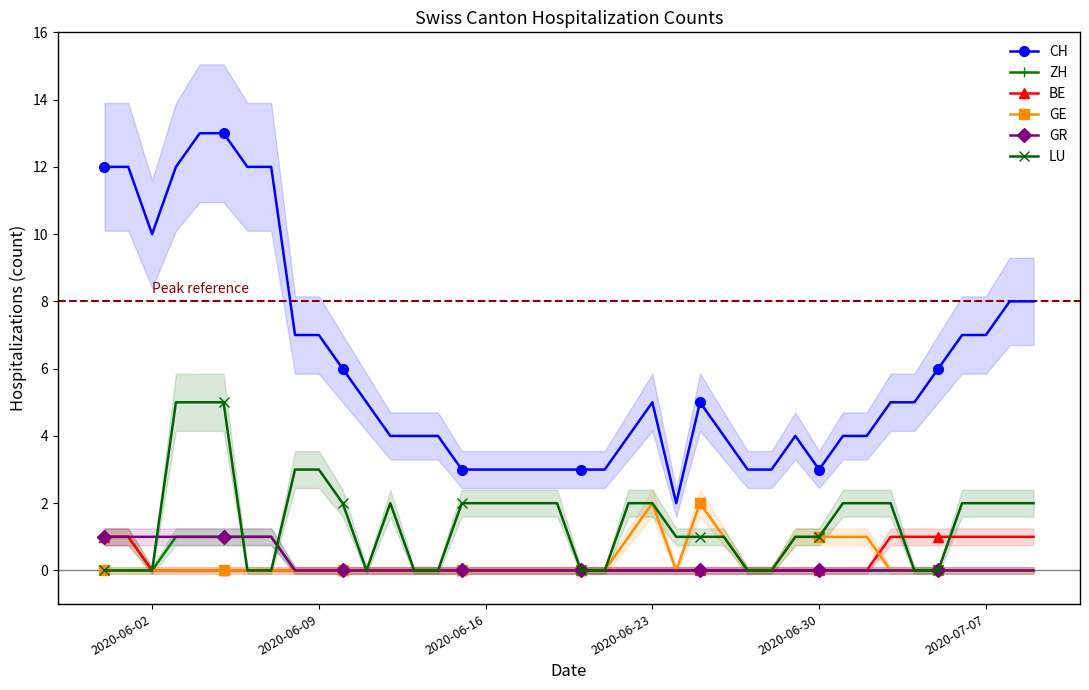

True or false: LU and CH intersect in this chart.

False